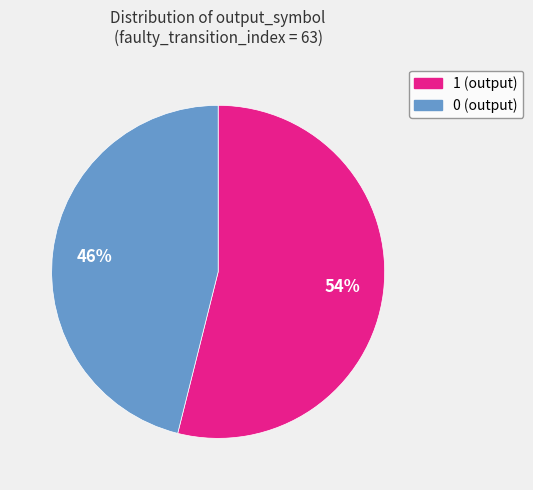

To the nearest percent, what portion does 1 represent?

54%